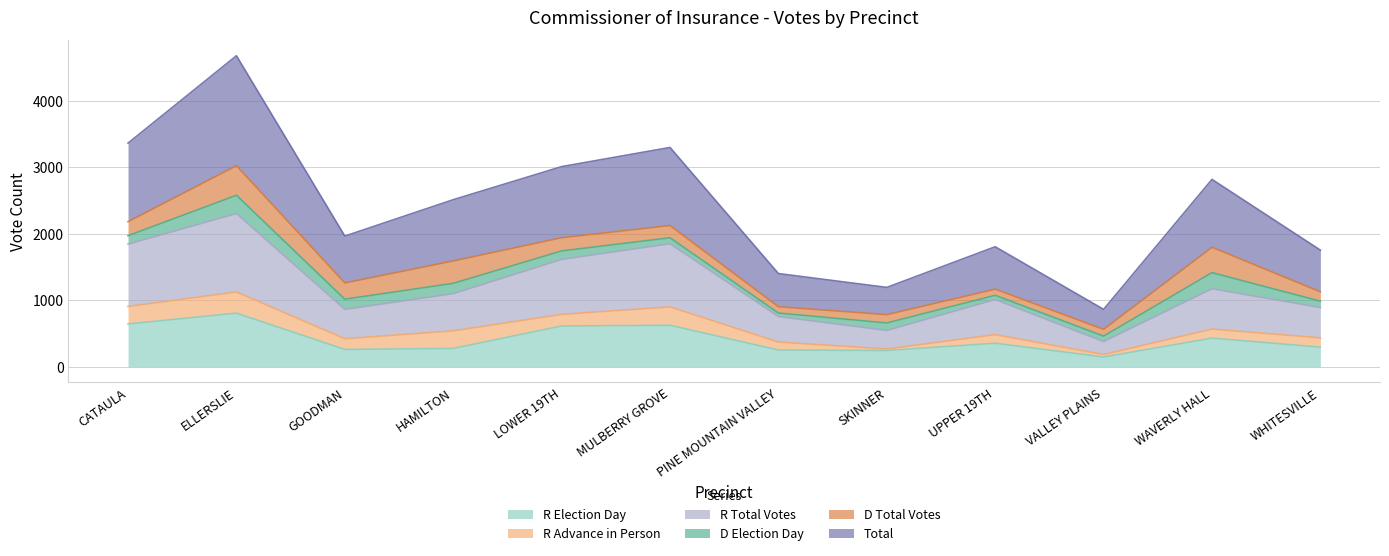

What is the highest value of the R Election Day series?

807